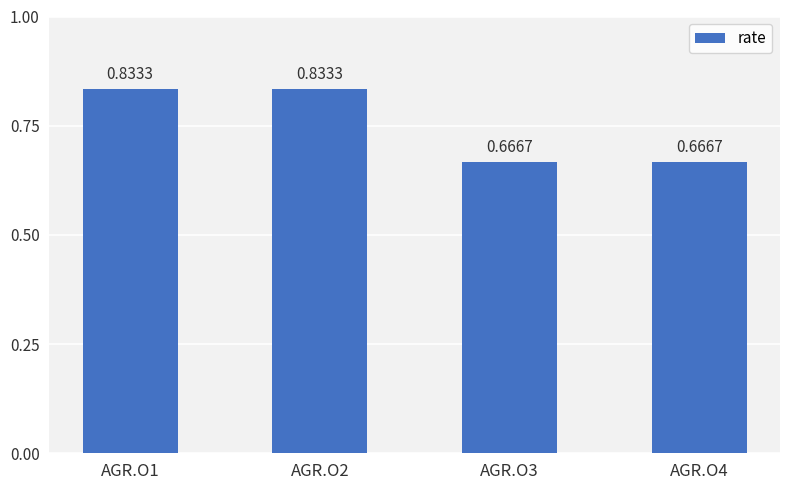

What is the change in value from AGR.O1 to AGR.O3?

-0.2